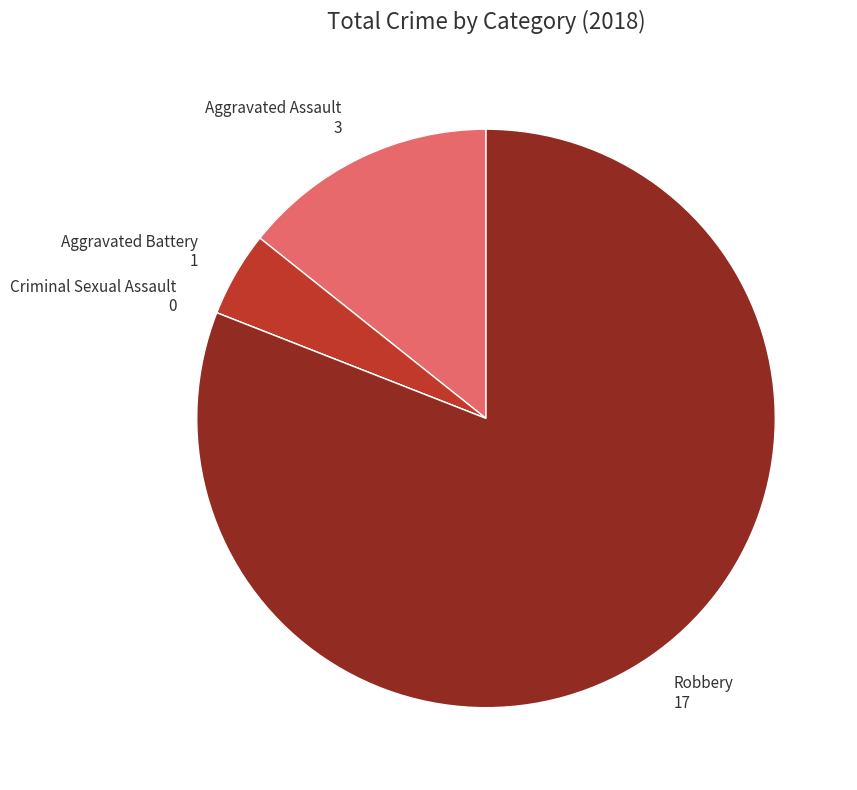

The Aggravated Battery 1 slice represents 5% of the pie. True or false?

True